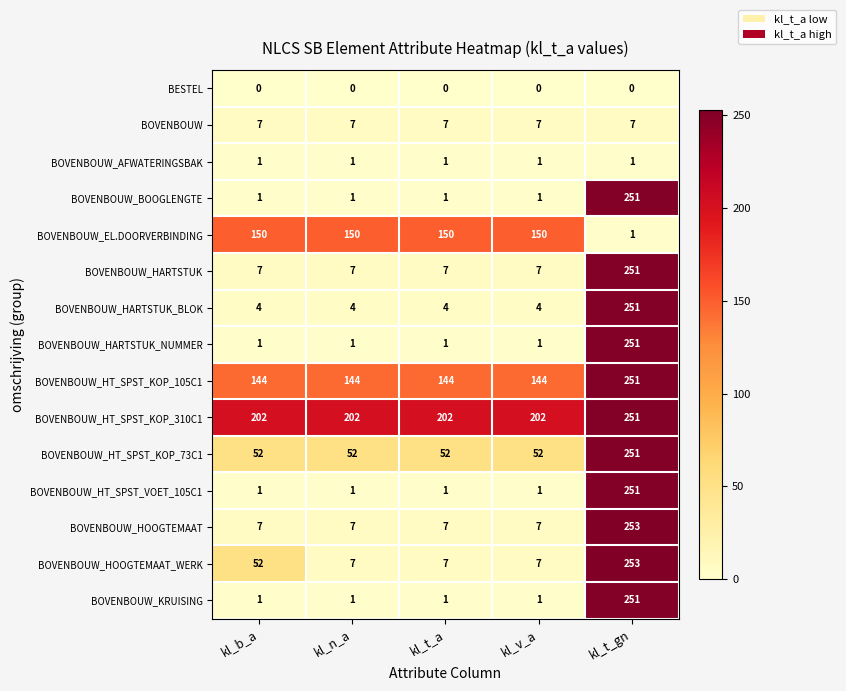

At which category does the chart reach its peak across all series?

kl_t_gn